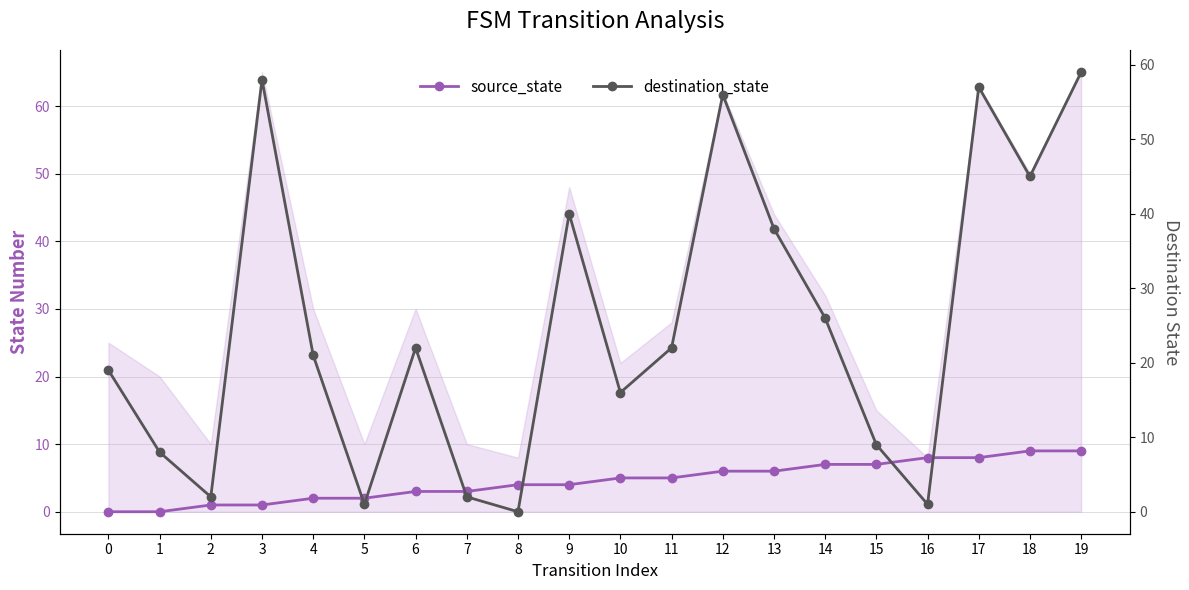

Which series has the largest total across all categories?

destination_state